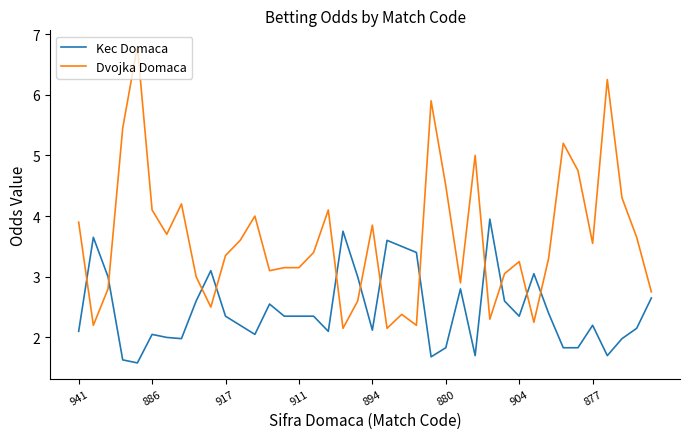

Rank the series by their average value, from lowest to highest.

Kec Domaca, Dvojka Domaca